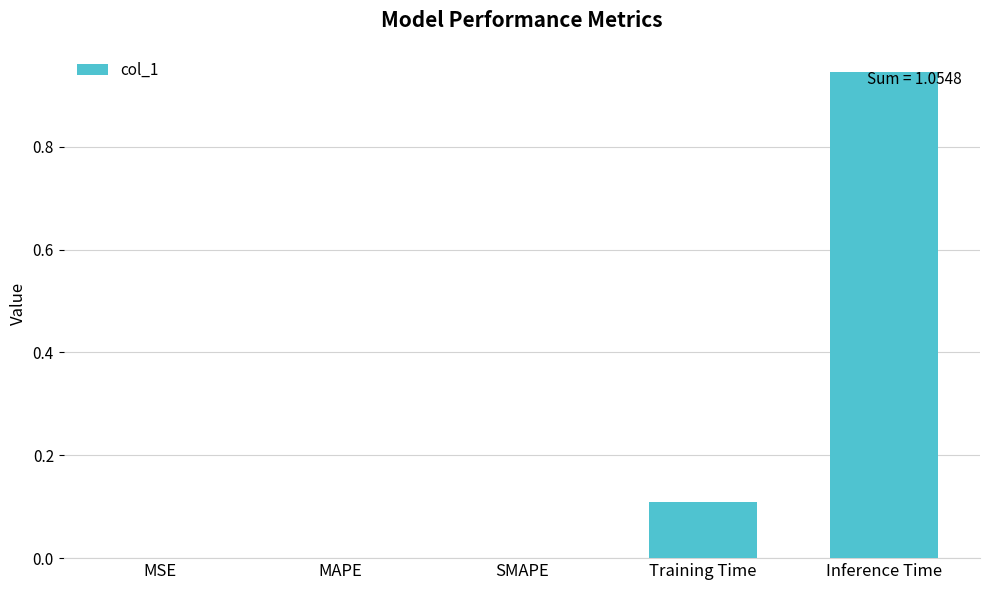

Which category has the highest value across all series?

Inference Time